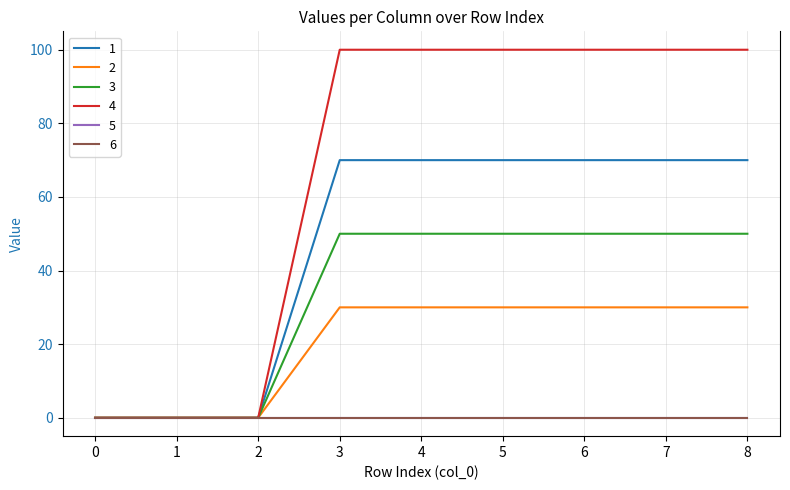

True or false: 1 and 3 cross at least once.

False